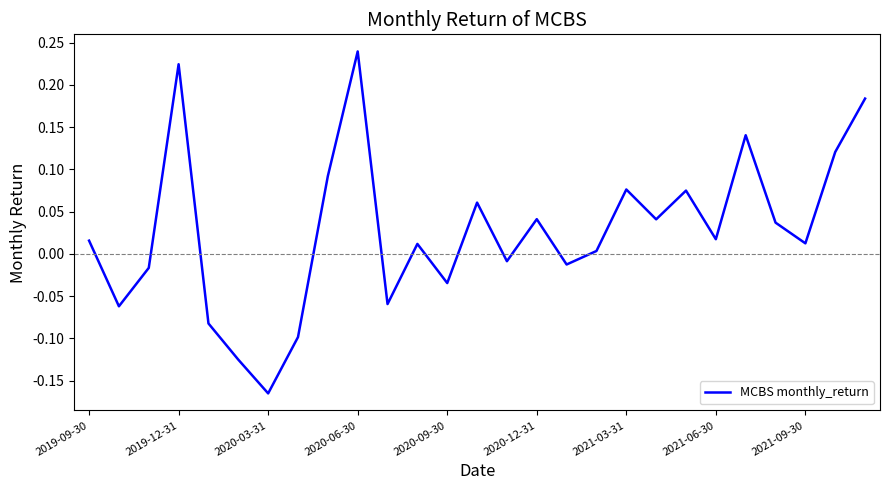

What is the difference between the maximum and minimum values?

0.4